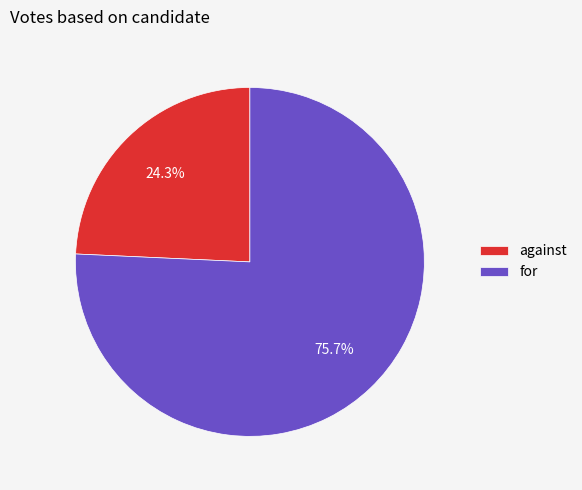

Rank the categories by value from lowest to highest.

against, for